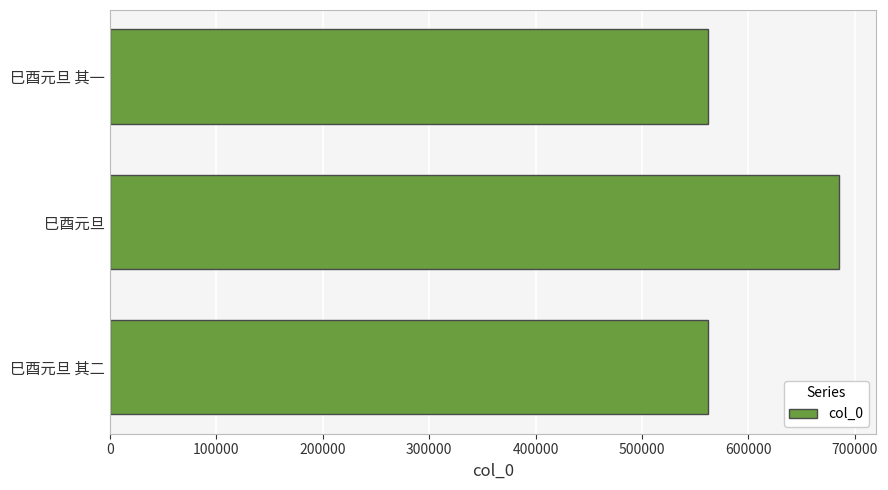

What is the minimum value shown in the chart?

562270